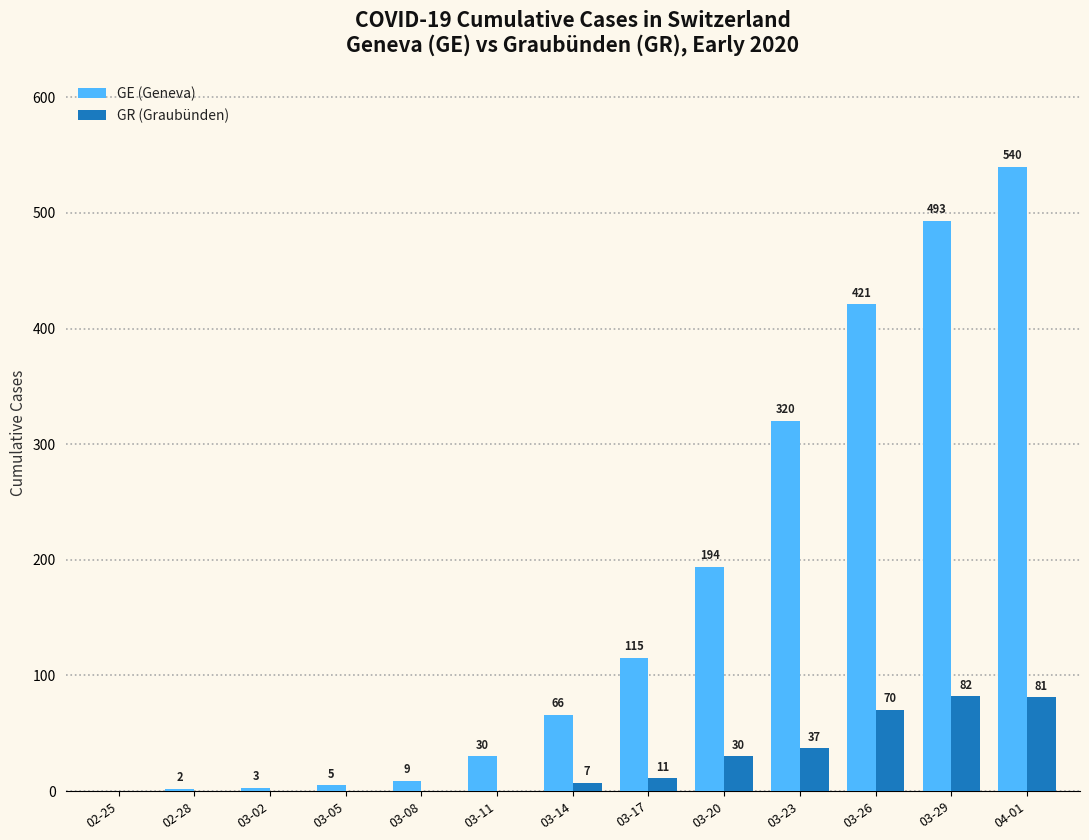

The value of GR (Graubünden) at 04-01 is 81. True or false?

True